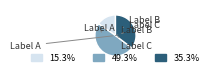

Is there any slice that represents more than half of the pie?

No